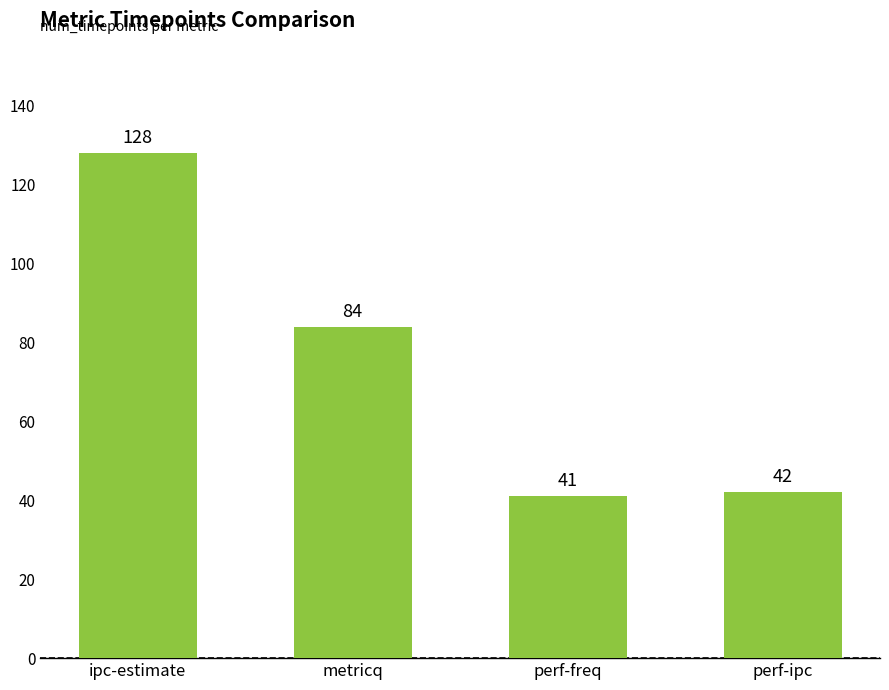

Approximately how many times larger is the value at metricq compared to perf-ipc?

2.0